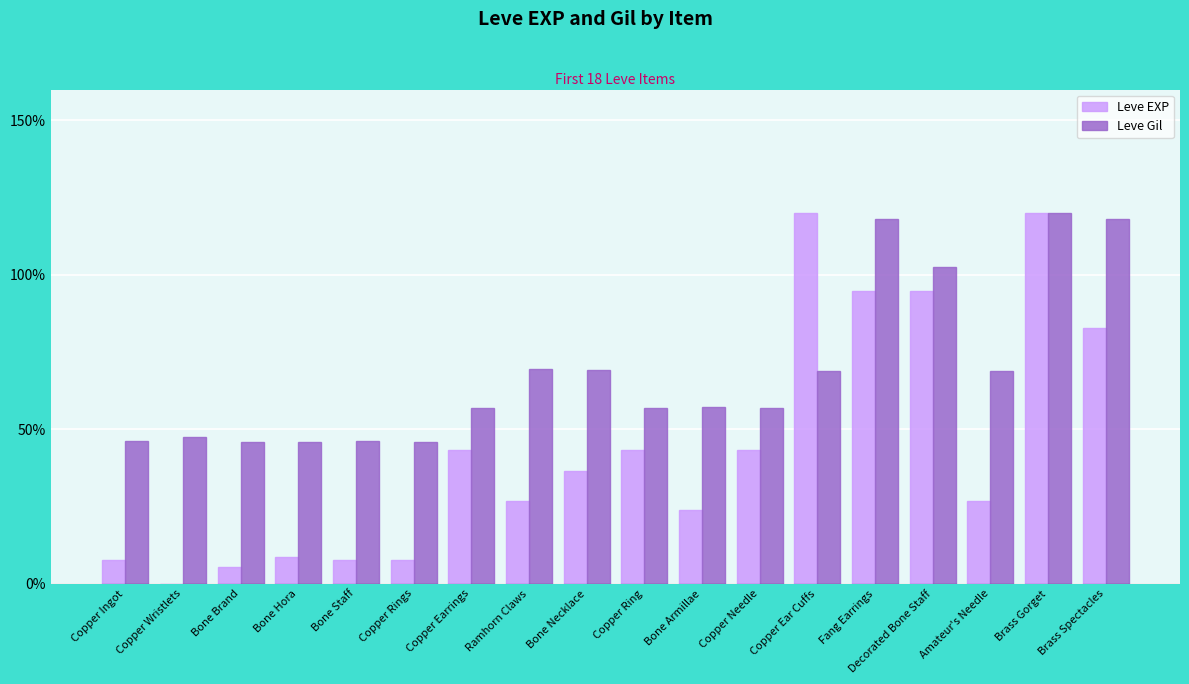

Which series changed the most between Bone Brand and Brass Spectacles?

Leve EXP